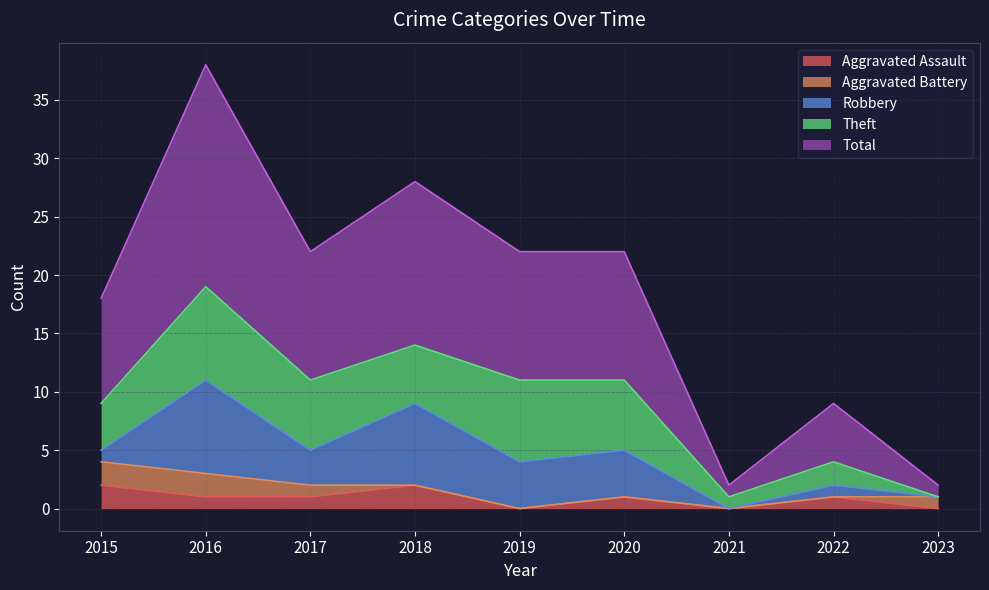

Count the Theft values in the range 2 to 6.

5